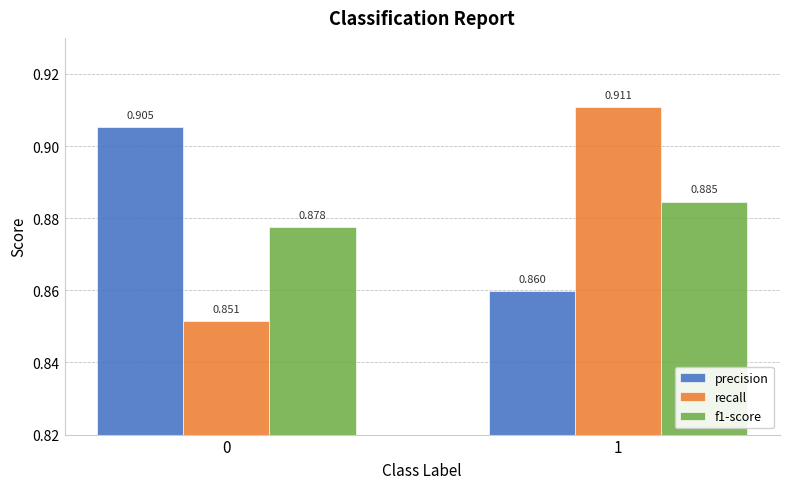

Is the value of recall at 0 greater than the value of precision at 1?

No